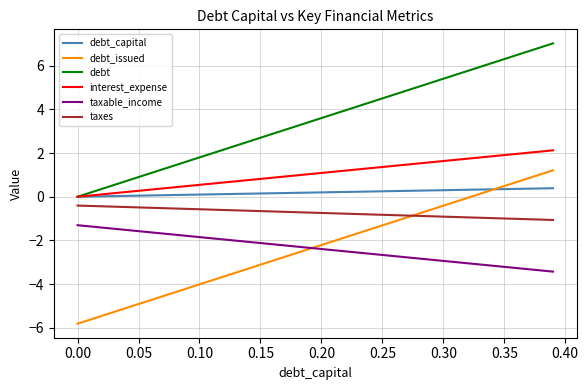

What is the maximum value shown in the chart?

7.0